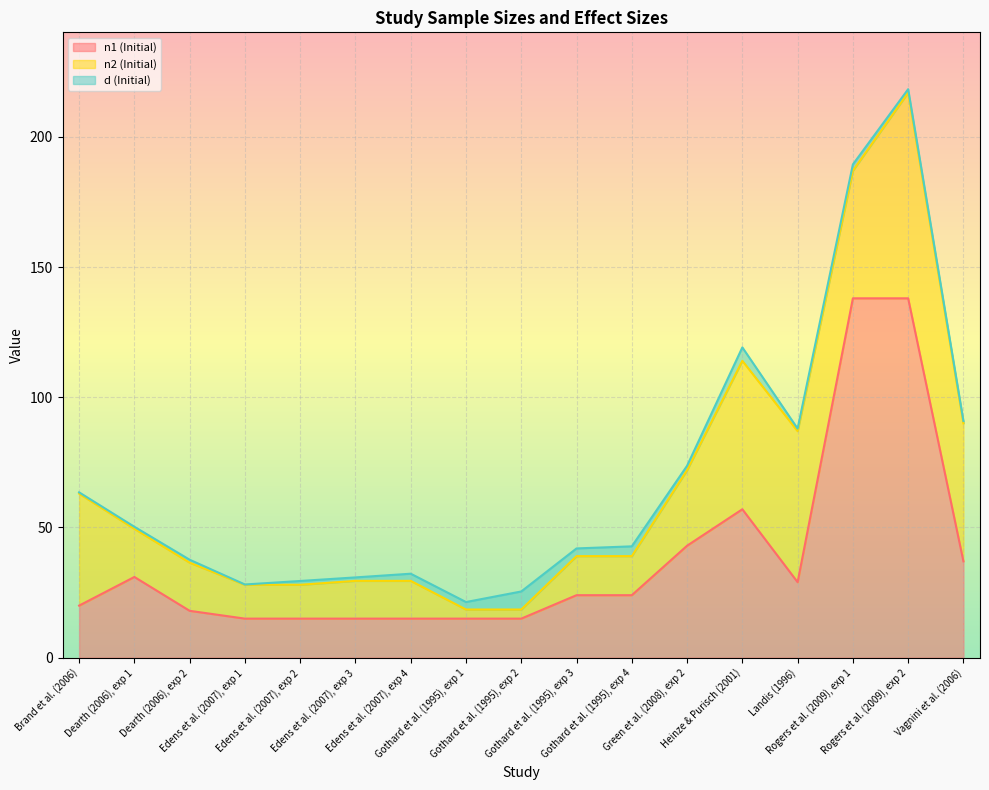

What is the sum of the n1 (Initial) values at Rogers et al. (2009), exp 2 and Gothard et al. (1995), exp 3?

162.0